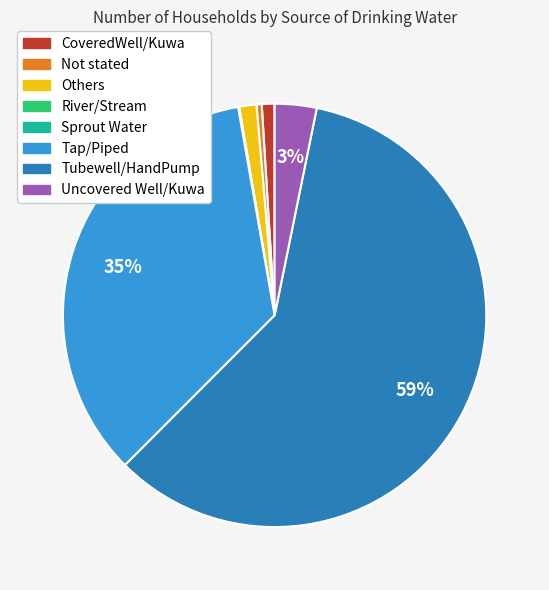

Between Uncovered Well/Kuwa and Others, which is larger?

Uncovered Well/Kuwa